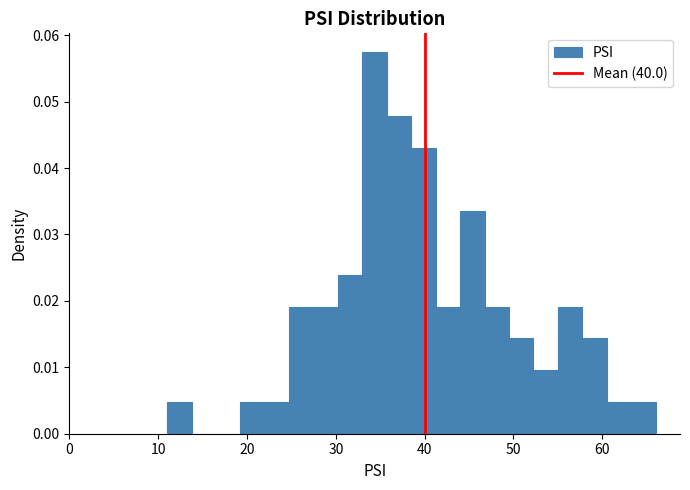

Around what value on the x-axis is the tallest bar? Give the approximate position of its centre, as read against the axis.

34